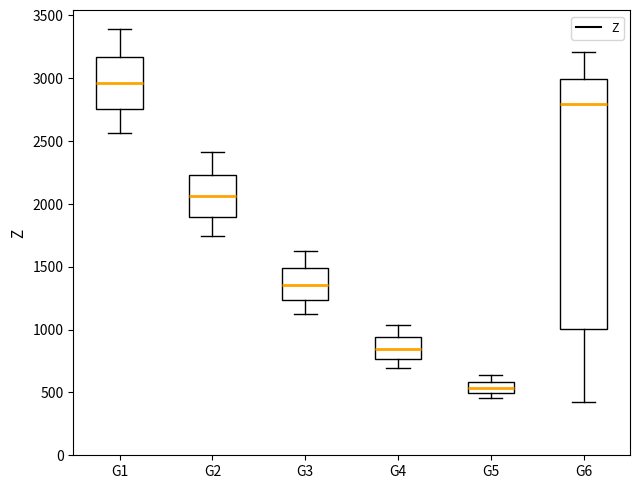

Reading left to right, read every box against the y-axis: the position of its median line, the range the box covers, and the ends of its whiskers. The values are not printed on the chart, so give them approximately, as read against the axis.

G1: median 2950, box 2750 to 3150, whiskers 2550 to 3400
G2: median 2050, box 1900 to 2250, whiskers 1750 to 2400
G3: median 1350, box 1250 to 1500, whiskers 1100 to 1650
G4: median 850, box 750 to 950, whiskers 700 to 1050
G5: median 550, box 500 to 600, whiskers 450 to 650
G6: median 2800, box 1000 to 3000, whiskers 400 to 3200